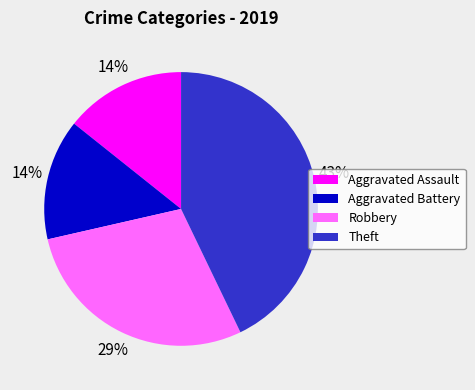

True or false: Robbery accounts for 29% of the total.

True